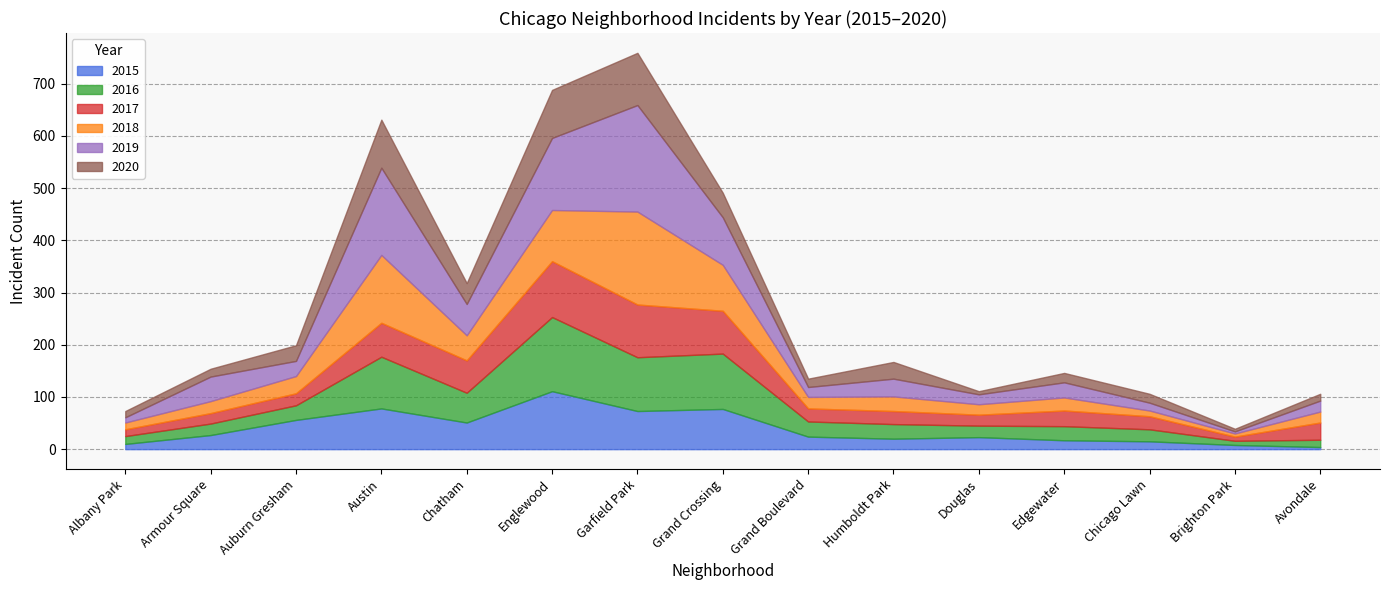

What position from the right is Edgewater?

4